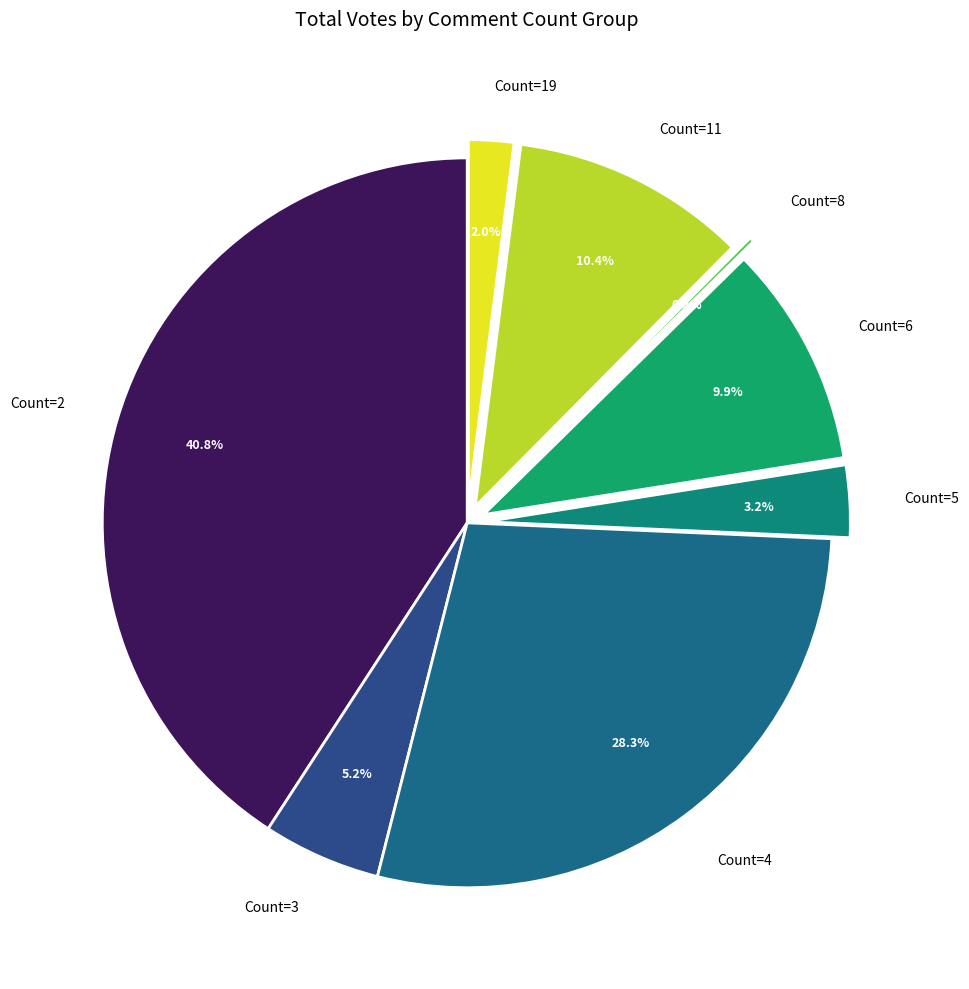

Is there any slice that represents more than half of the pie?

No